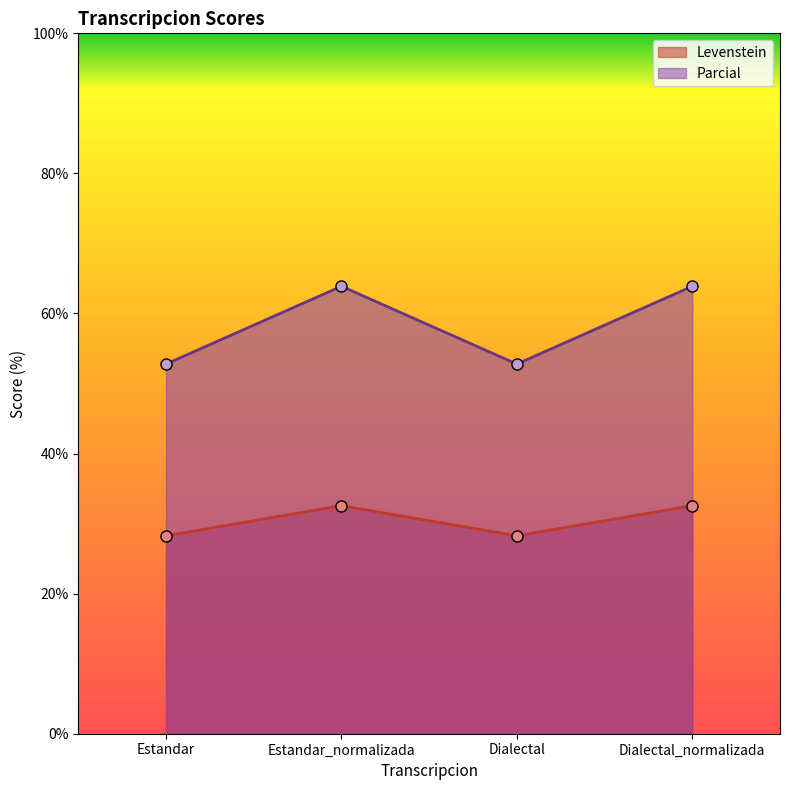

What is the minimum value for Levenstein?

28.3